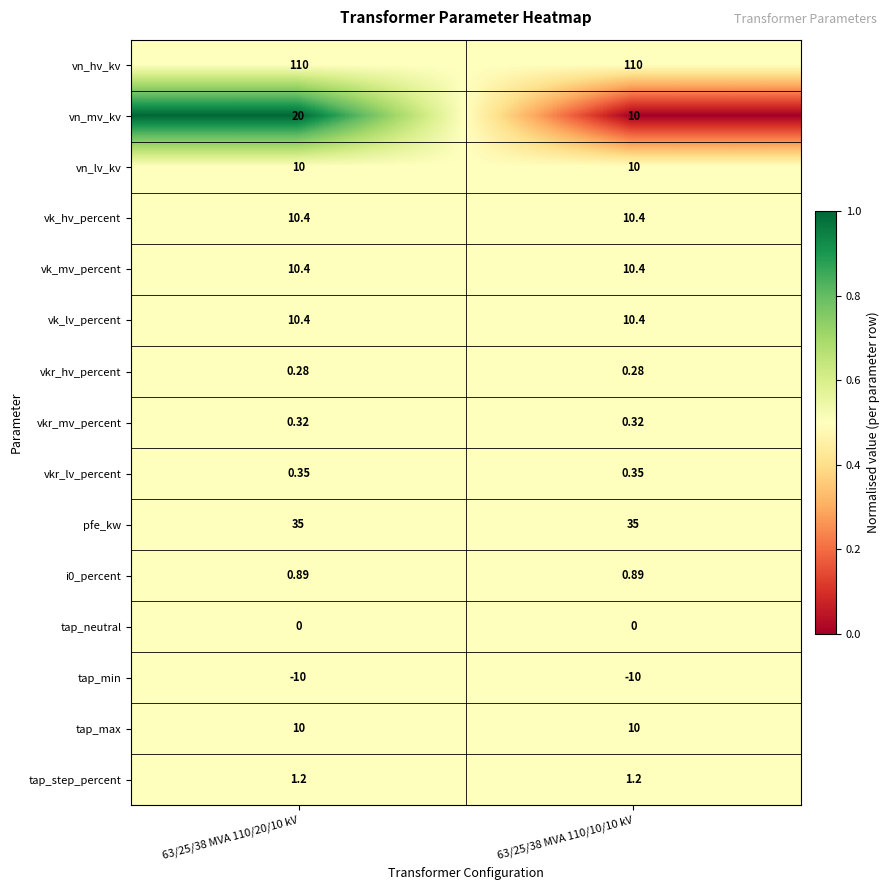

Is the value of vn_mv_kv at 63/25/38 MVA 110/20/10 kV greater than the value of tap_neutral at 63/25/38 MVA 110/20/10 kV?

Yes